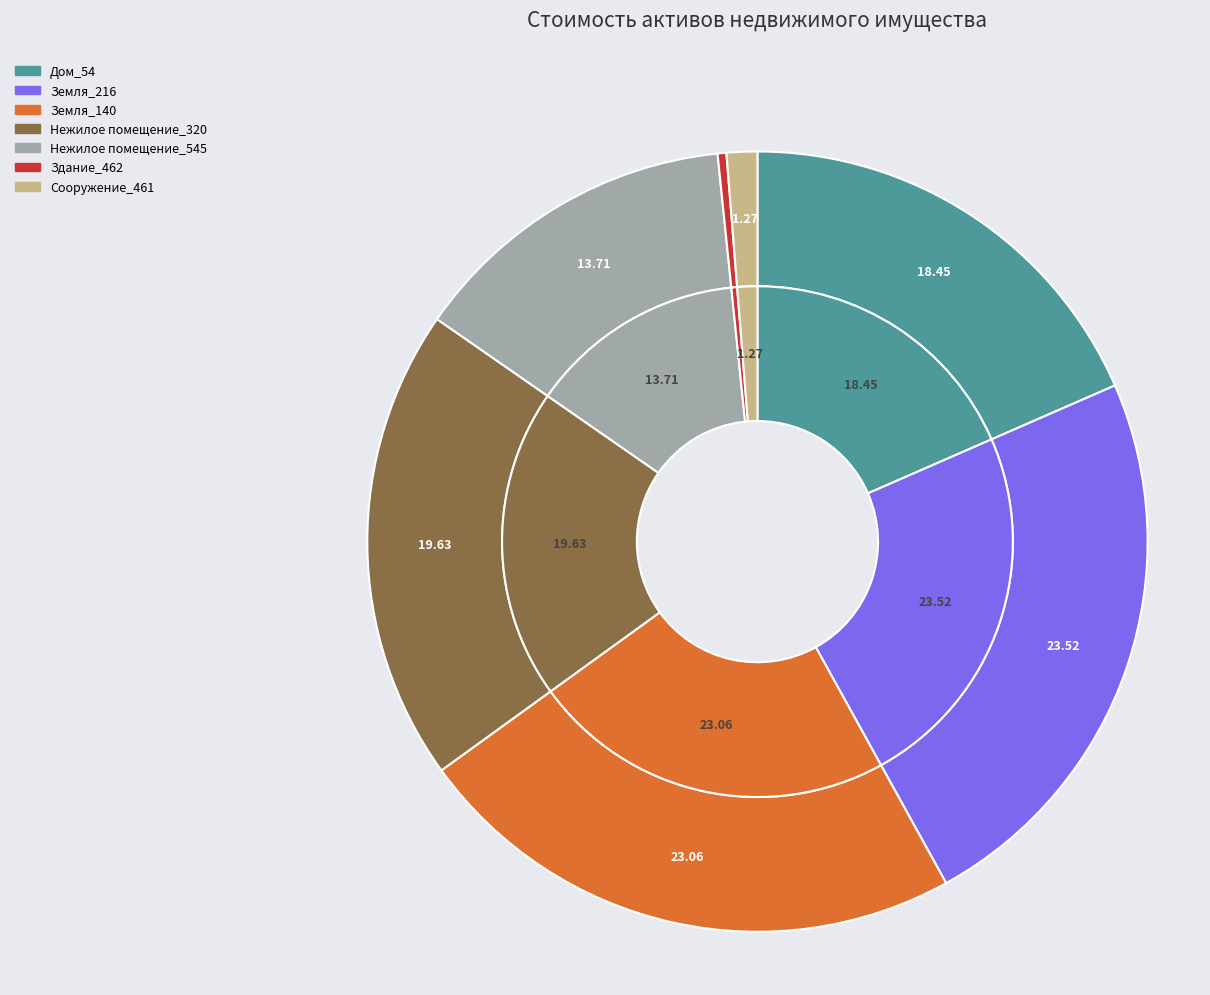

To the nearest percent, what is the difference between the largest and smallest slice percentages?

23%